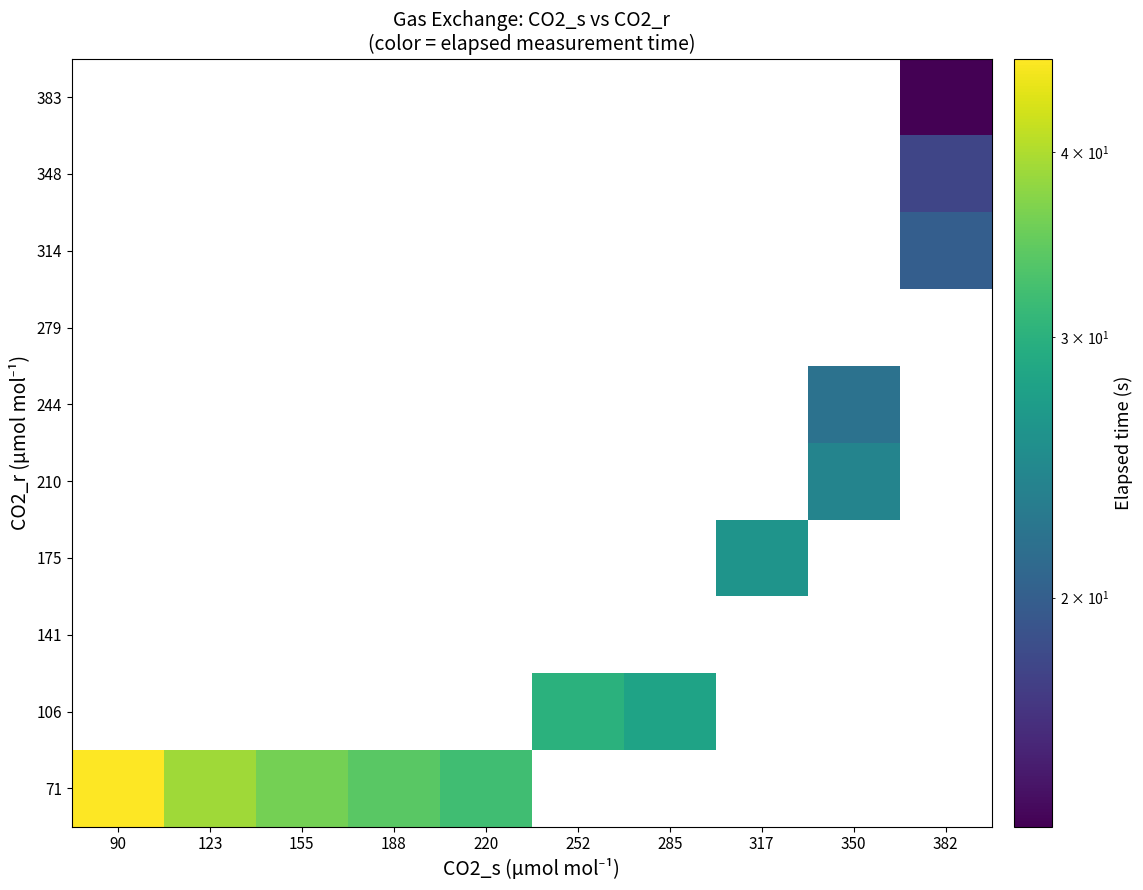

At how many categories does at least one series exceed 17?

10